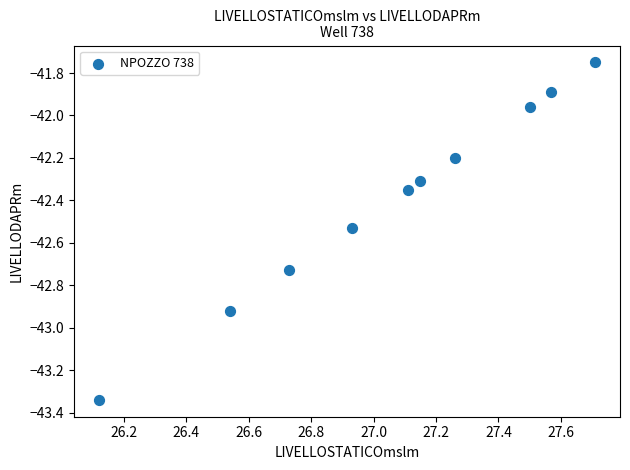

What is the range of Y values (max minus min)?

1.6